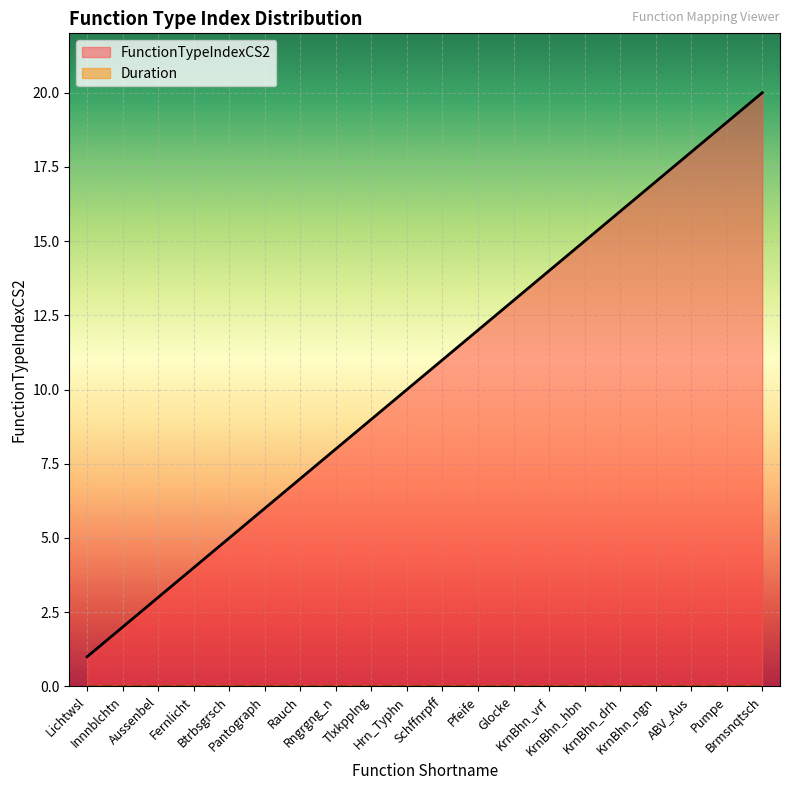

What is the change in value from Hrn_Typhn to KrnBhn_vrf?

+4